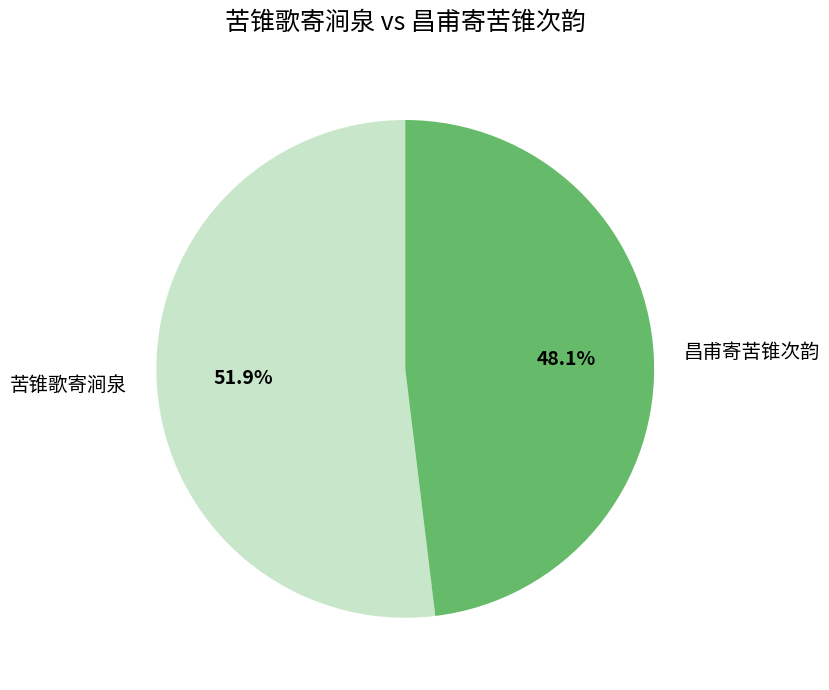

What is the smallest slice in the pie chart?

昌甫寄苦锥次韵